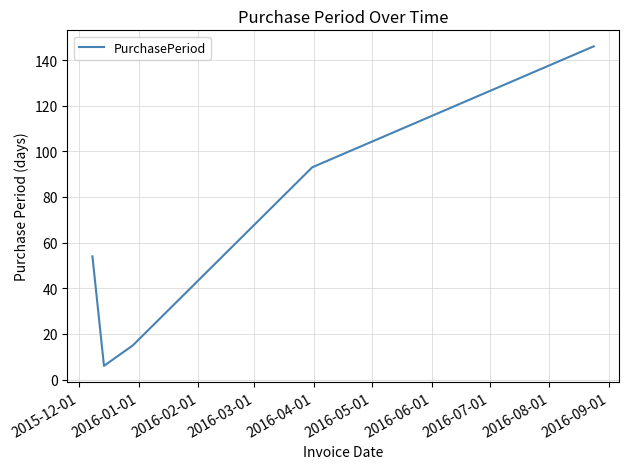

What is the minimum value shown in the chart?

6